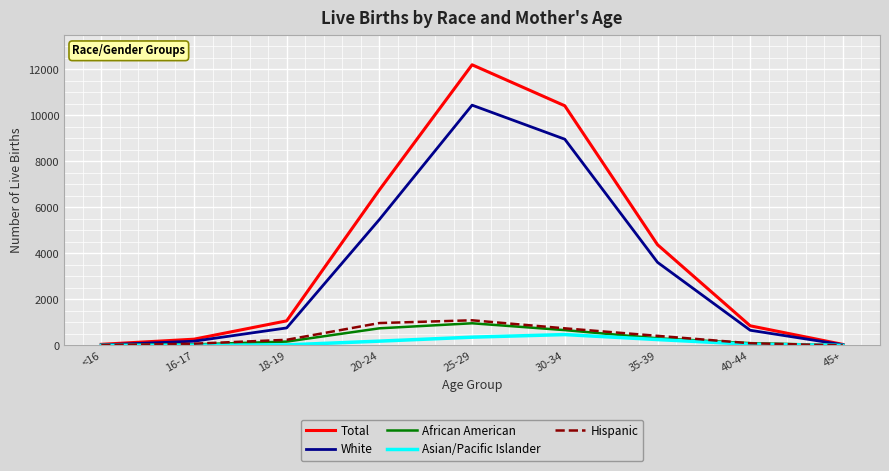

Which series changed the most between 16-17 and 25-29?

Total